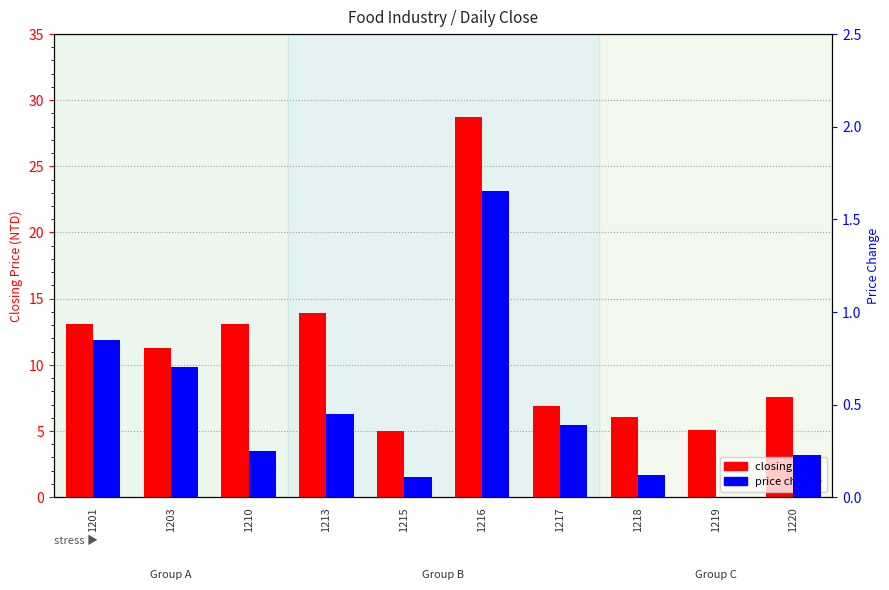

What is the average value of the price change series?

0.5